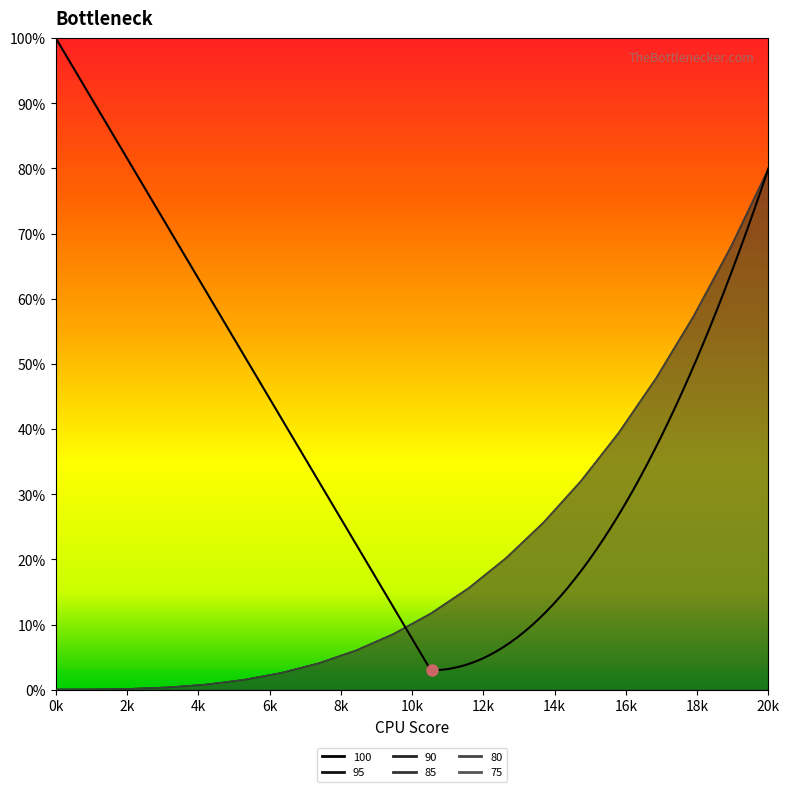

The value of 75 at 18 is 18.4. True or false?

False